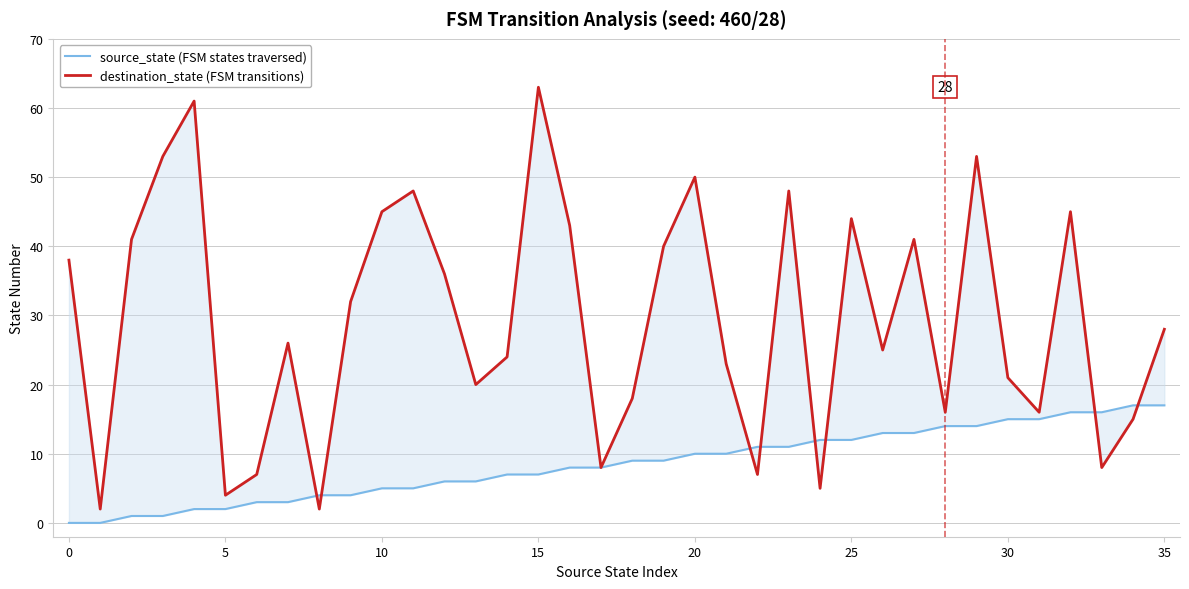

How many data points does each series have?

36